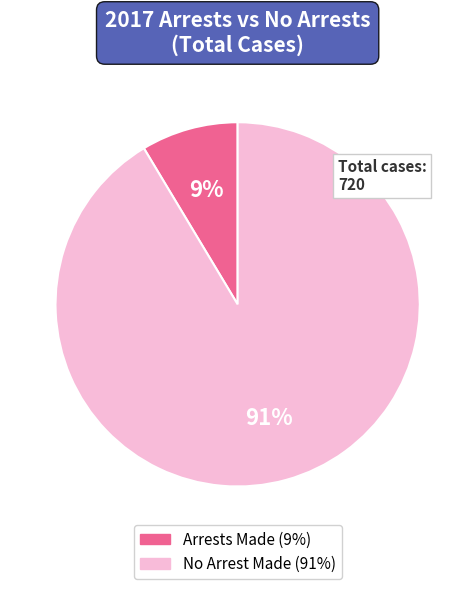

Is there a majority slice in this chart?

Yes